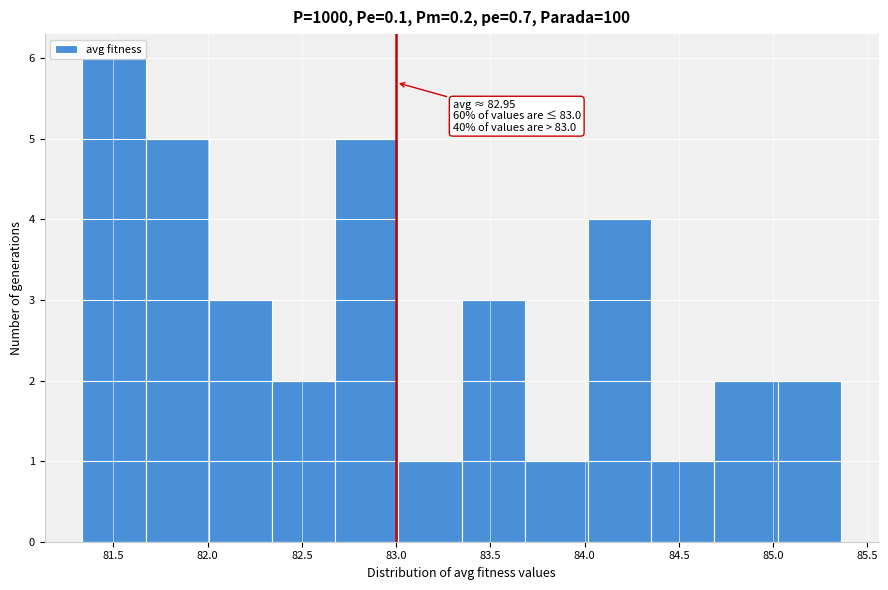

Over which range of the x-axis is the bar tallest?

81.35 to 81.65